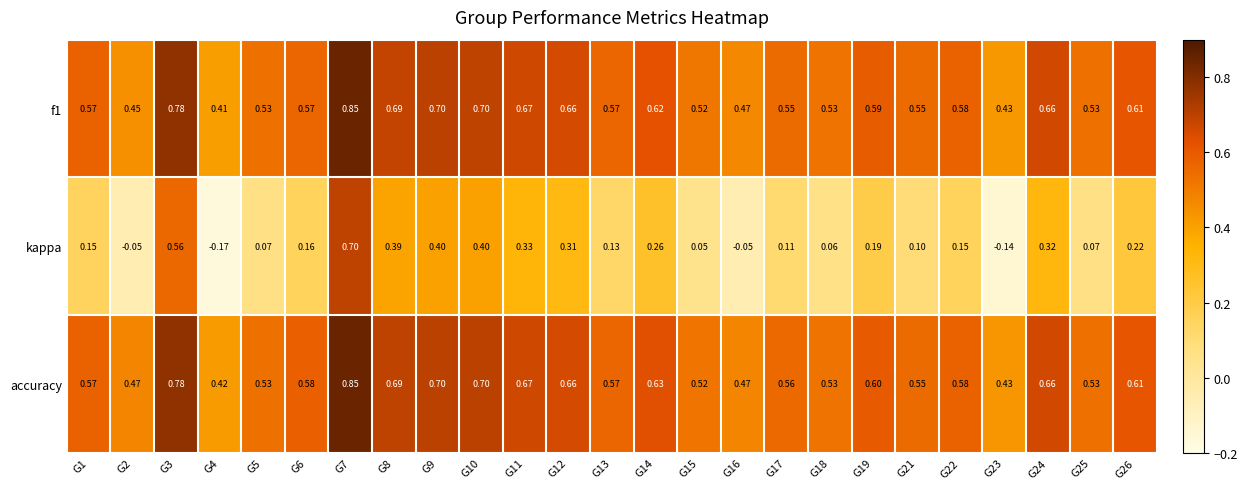

Is the value of kappa at G2 greater than the value of accuracy at G2?

No